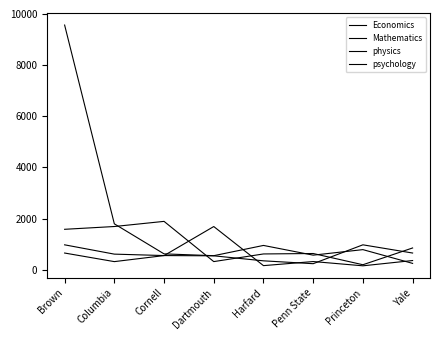

How many lines are shown in the chart?

4